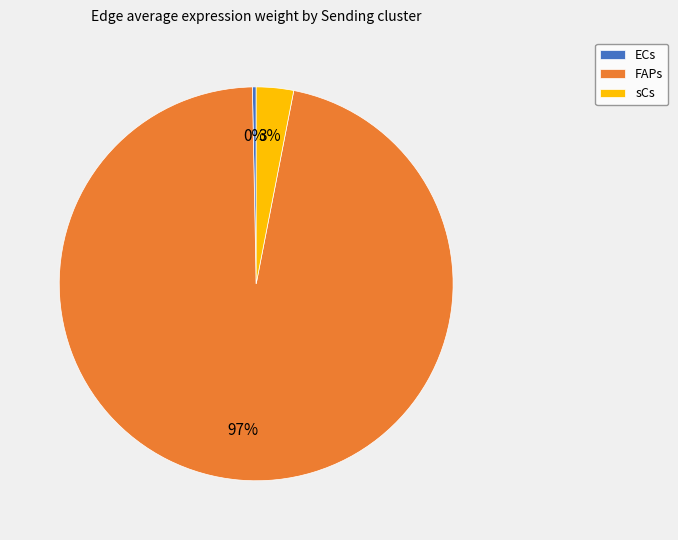

How many slices are in this pie chart?

3